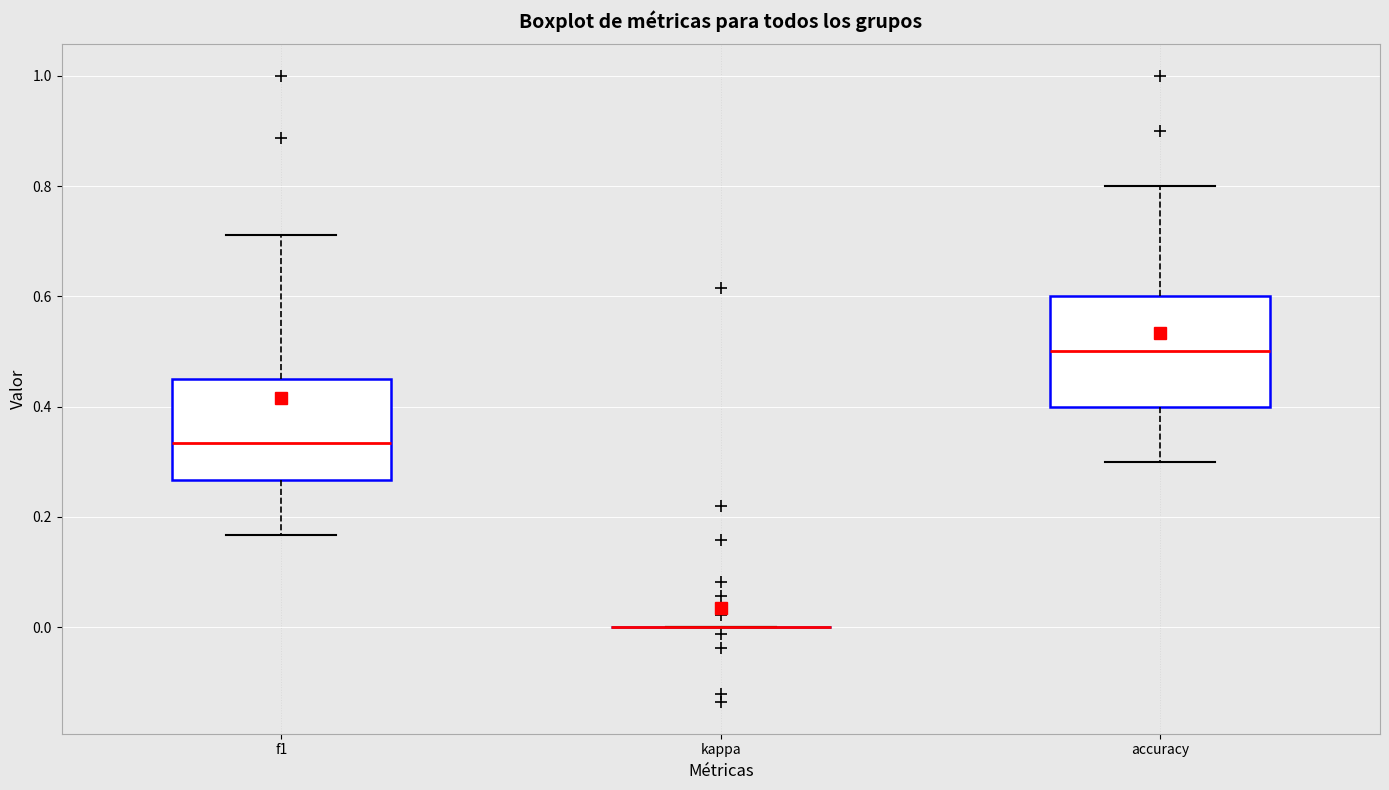

Reading left to right, read every box against the y-axis: the position of its median line, the range the box covers, and the ends of its whiskers. The values are not printed on the chart, so give them approximately, as read against the axis.

f1: median 0.34, box 0.26 to 0.46, whiskers 0.16 to 0.72
kappa: box collapsed to a line at 0.00, whiskers 0.00 to 0.00
accuracy: median 0.50, box 0.40 to 0.60, whiskers 0.30 to 0.80